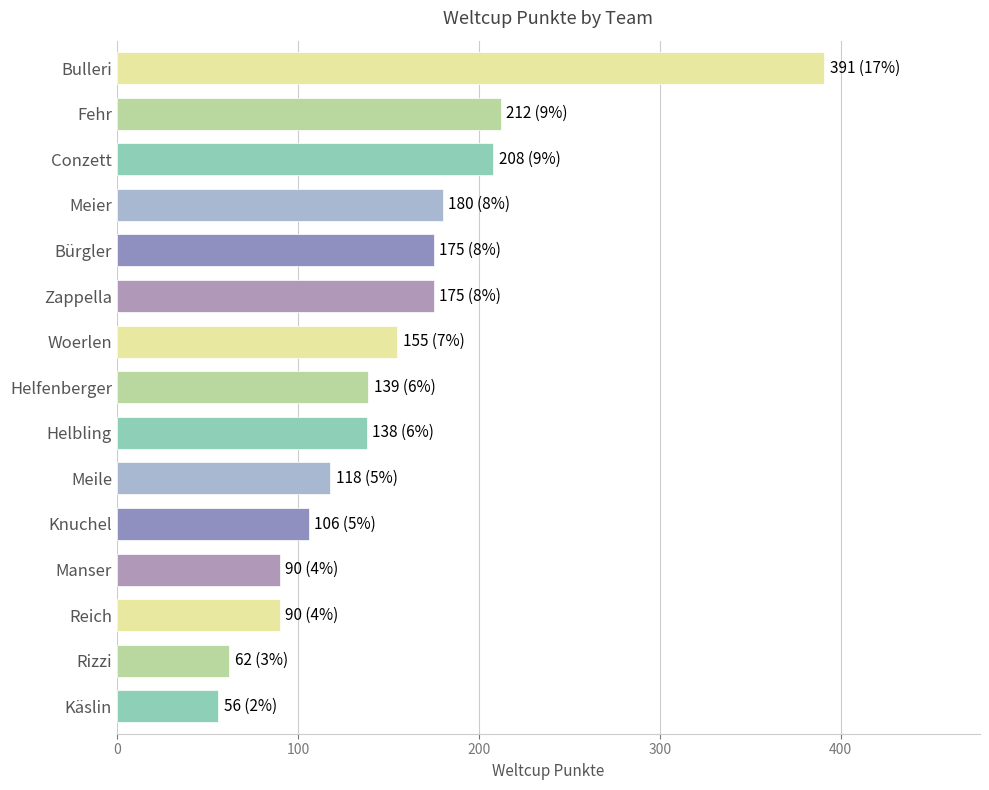

Is it true that the value at Bürgler is 236?

False